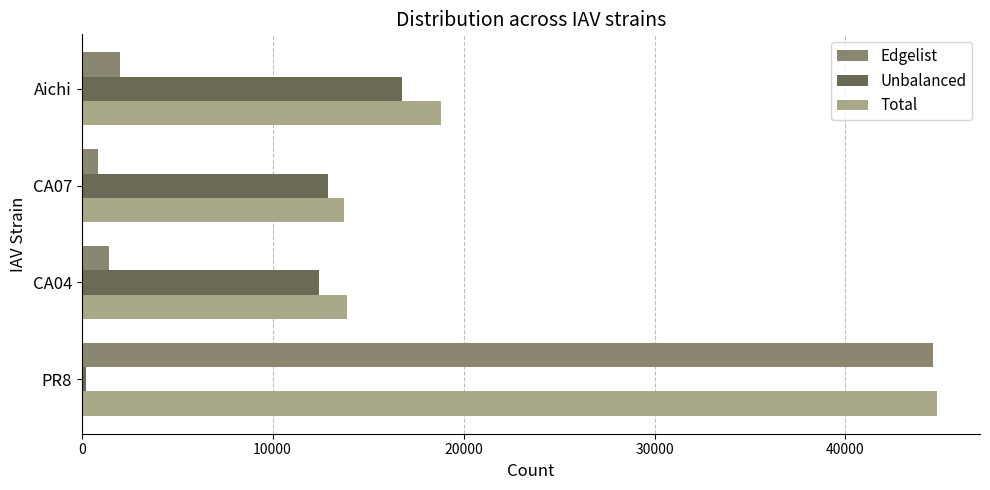

Count the number of categories in the chart.

4